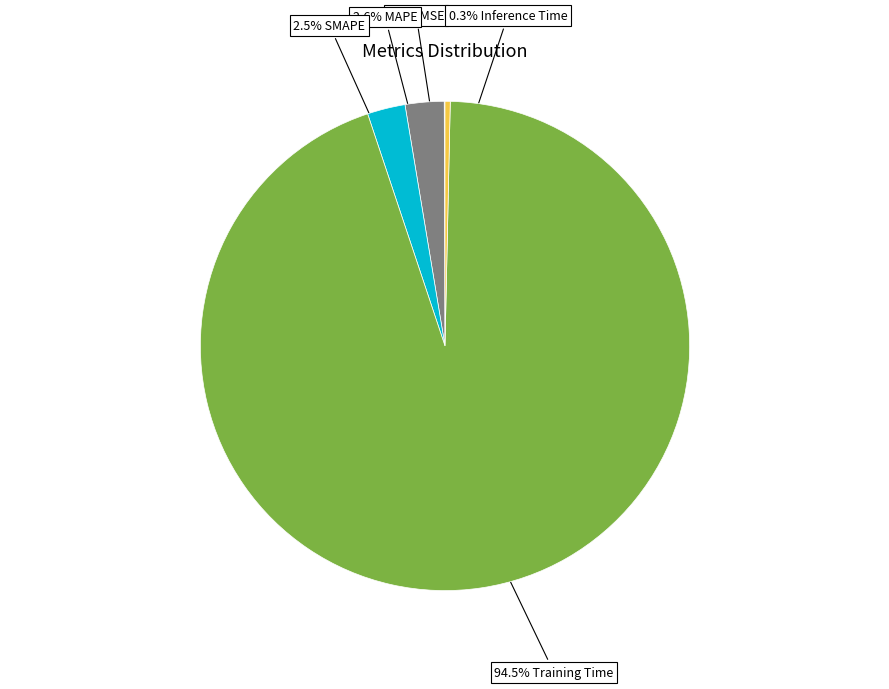

Is there any slice that represents more than half of the pie?

Yes